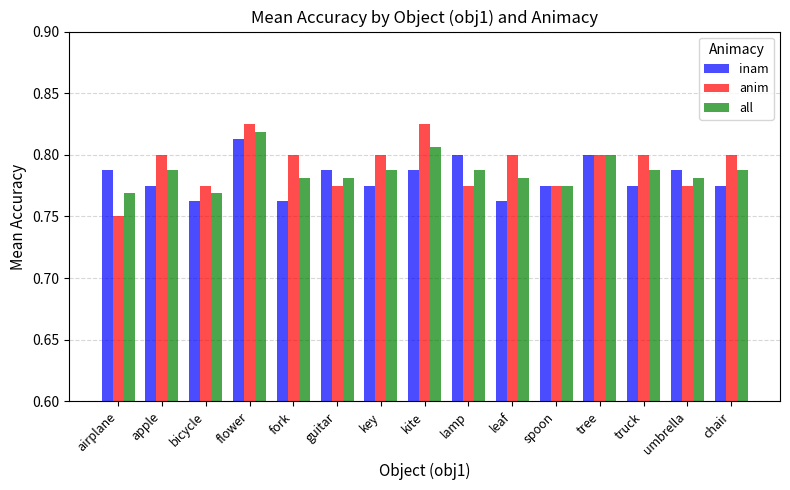

How many distinct data groups are displayed?

3